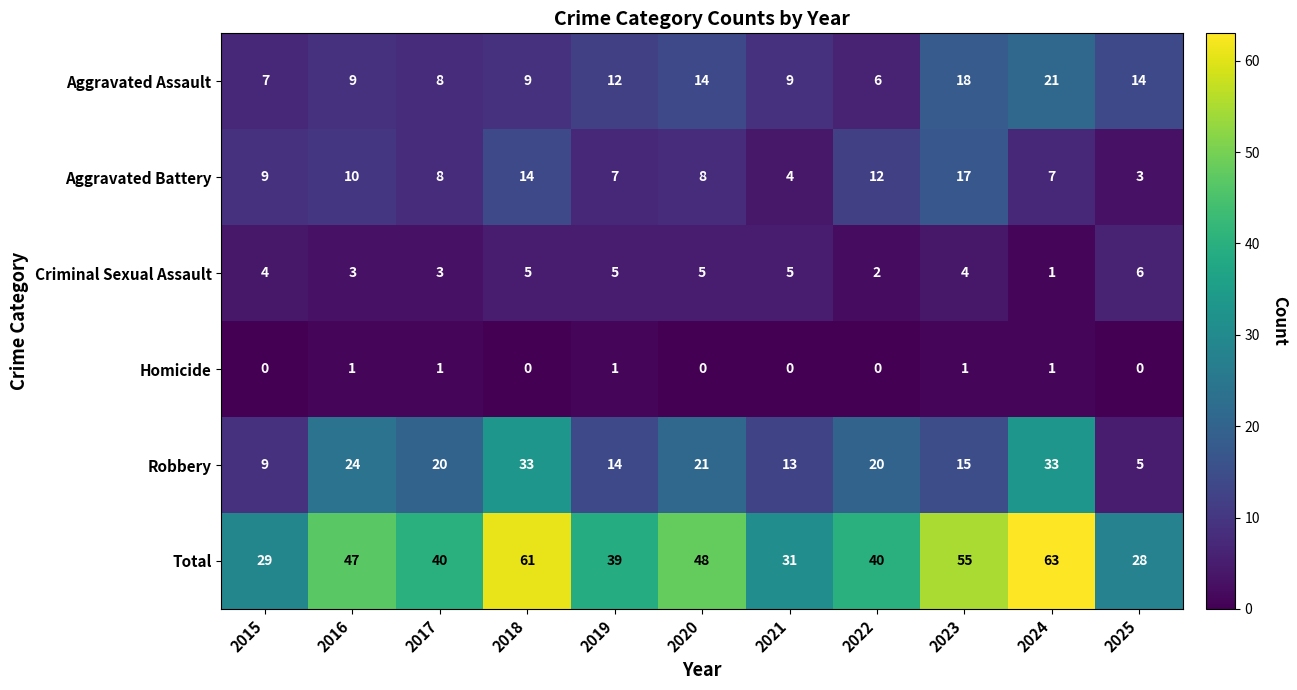

Which series has the largest total across all categories?

Total